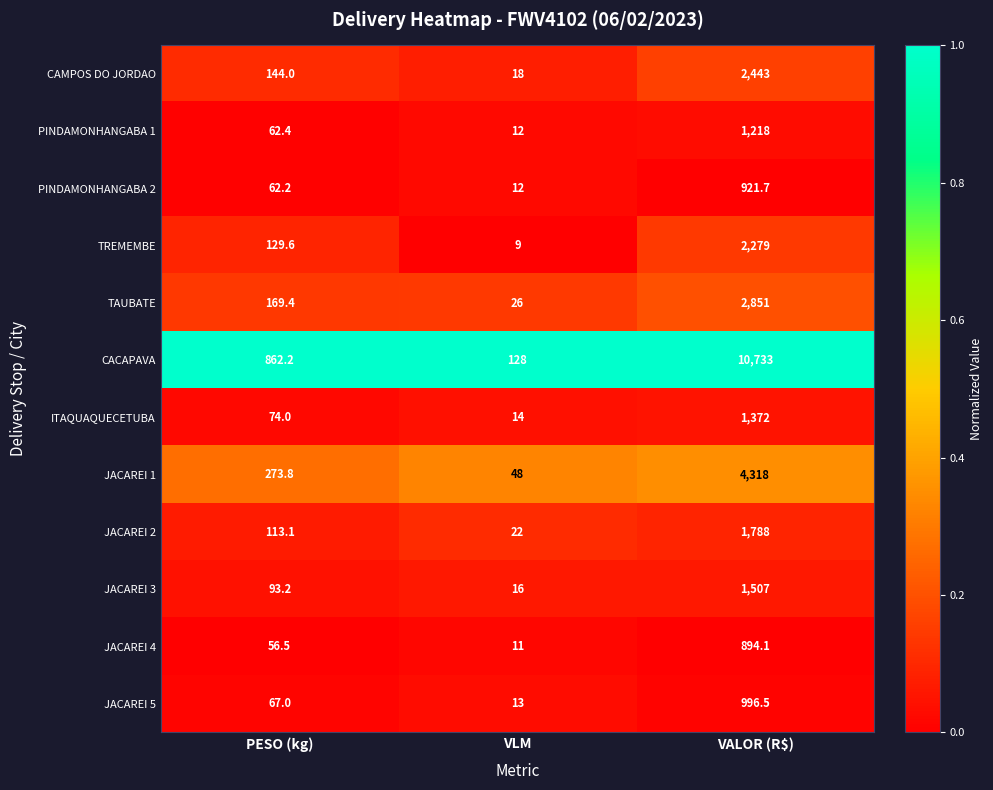

What is the spread (max minus min) of values at VLM?

119.0